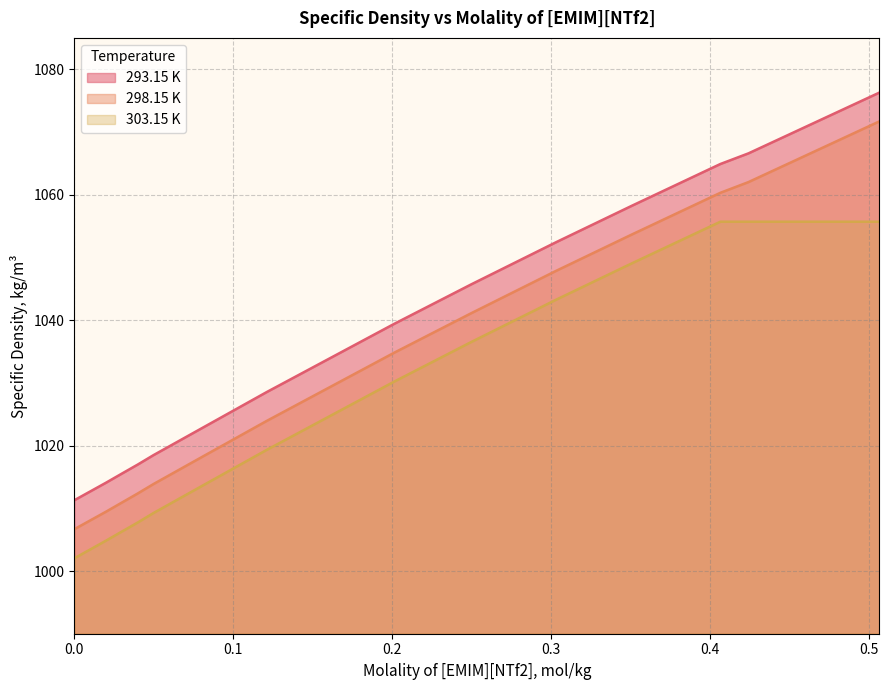

What are all the series names shown in the legend?

293.15 K, 298.15 K, 303.15 K